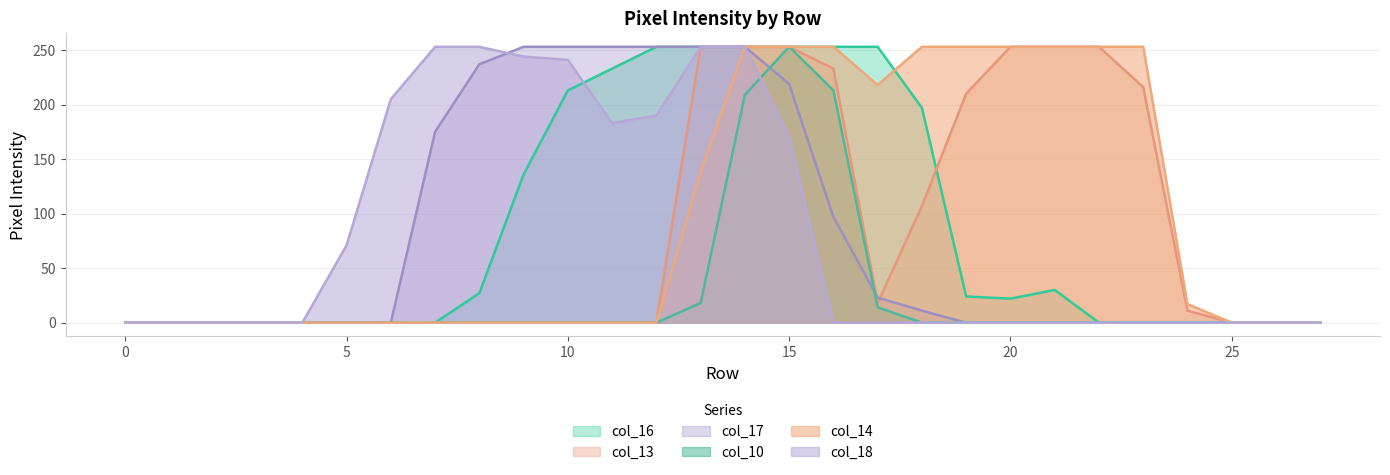

True or false: col_18 has more than 2 points higher than both neighbors.

False